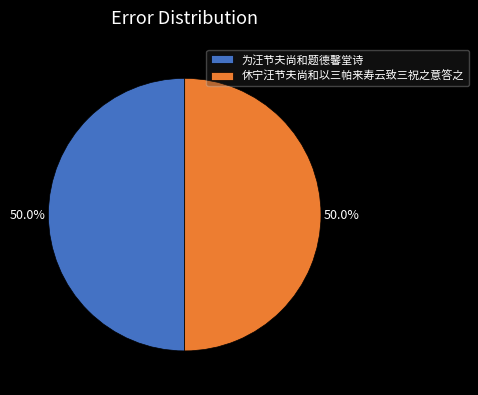

Count the number of slices in the pie.

2